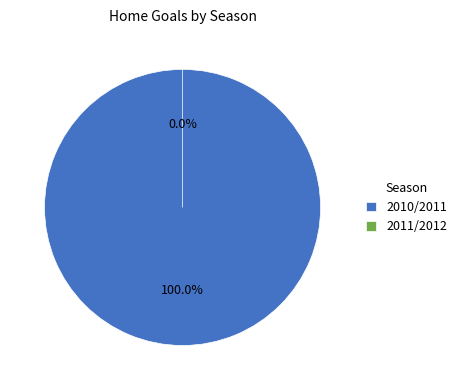

Count the number of slices in the pie.

2